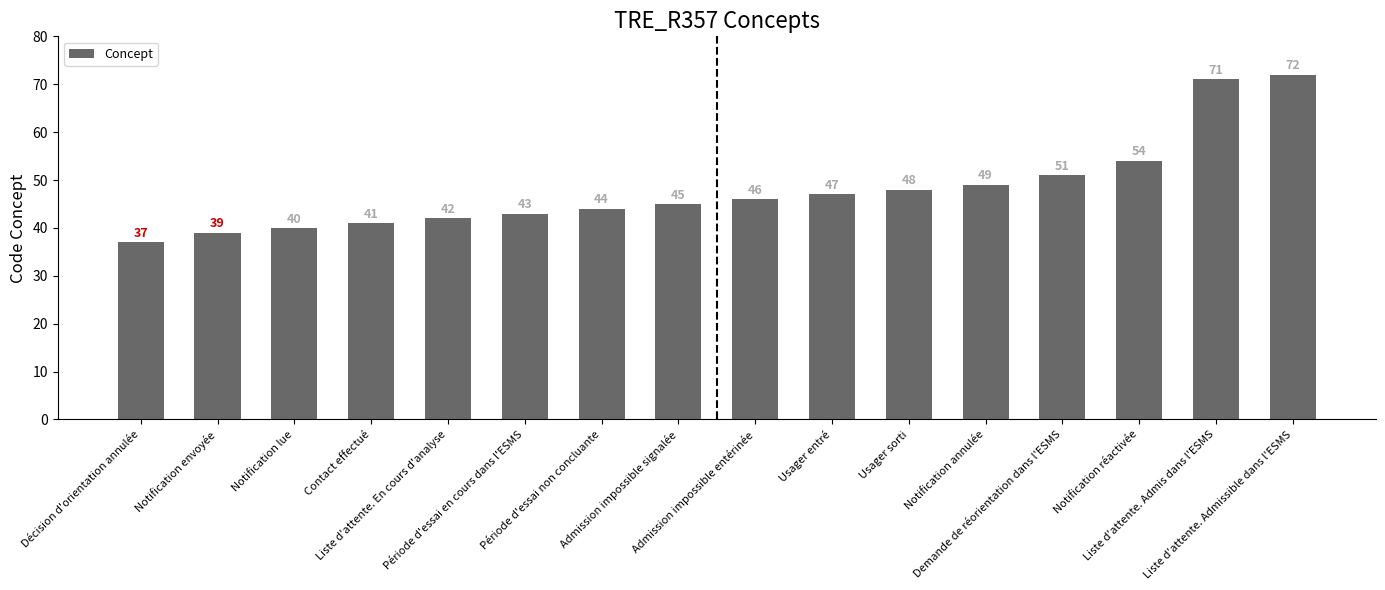

How many data points does each series have?

16